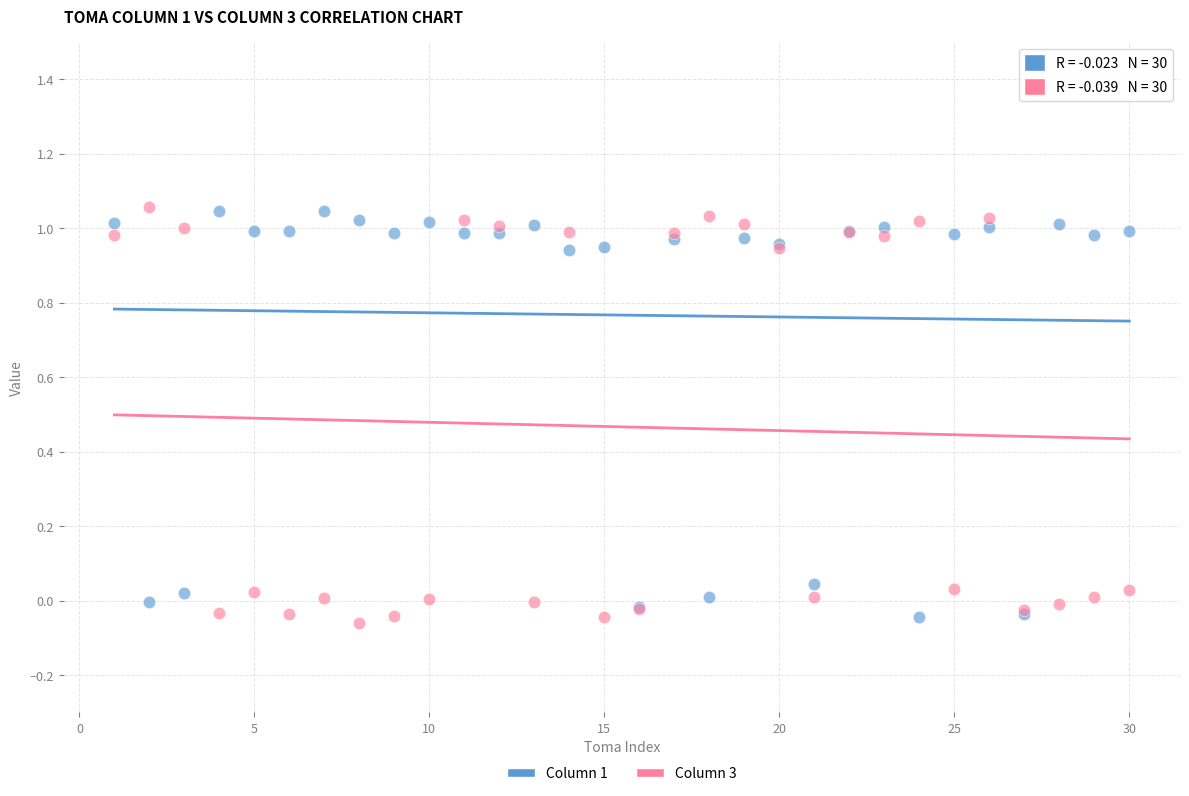

What are all the series names shown in the legend?

Column 1, Column 3